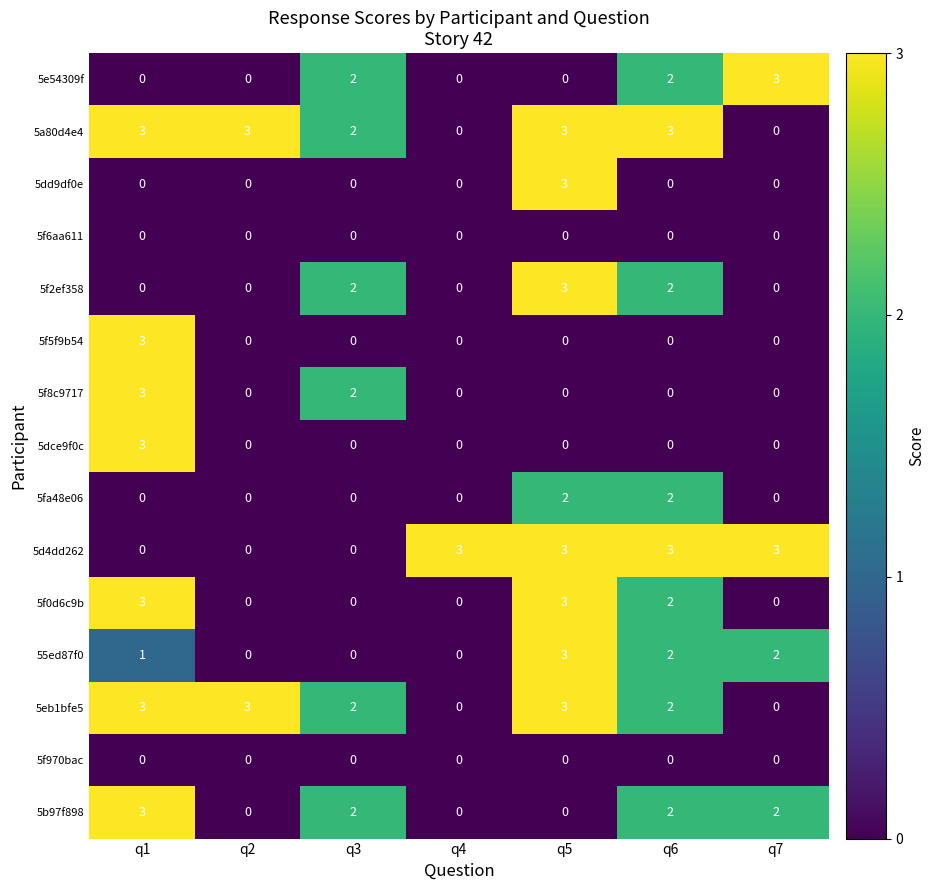

What is the spread (max minus min) of values at q7?

3